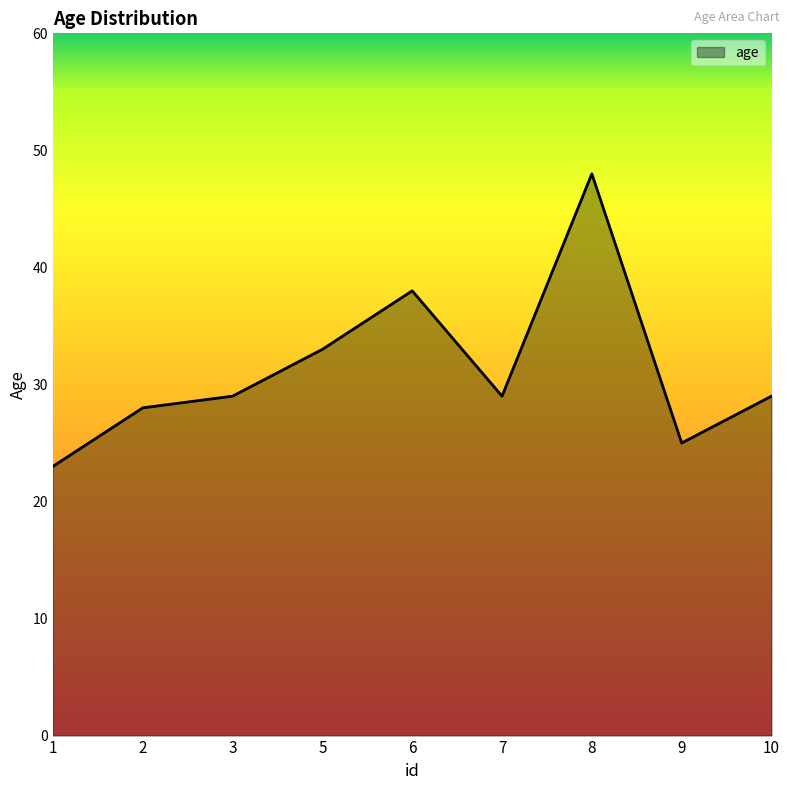

Which has a higher value, 10 or 9?

10